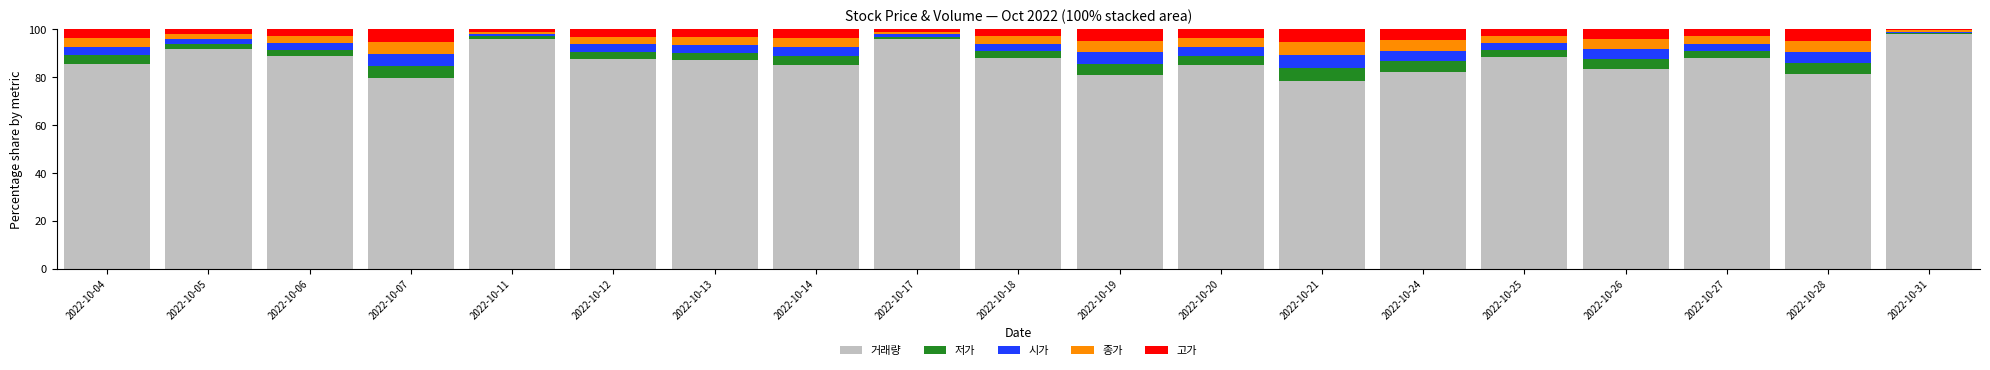

What is the total value across all series at 2022-10-04?

100.0